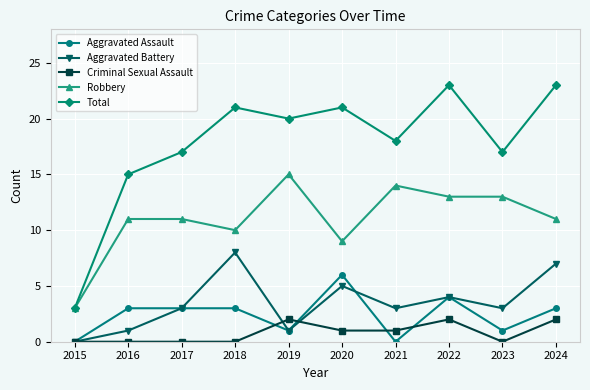

How many lines are shown in the chart?

5